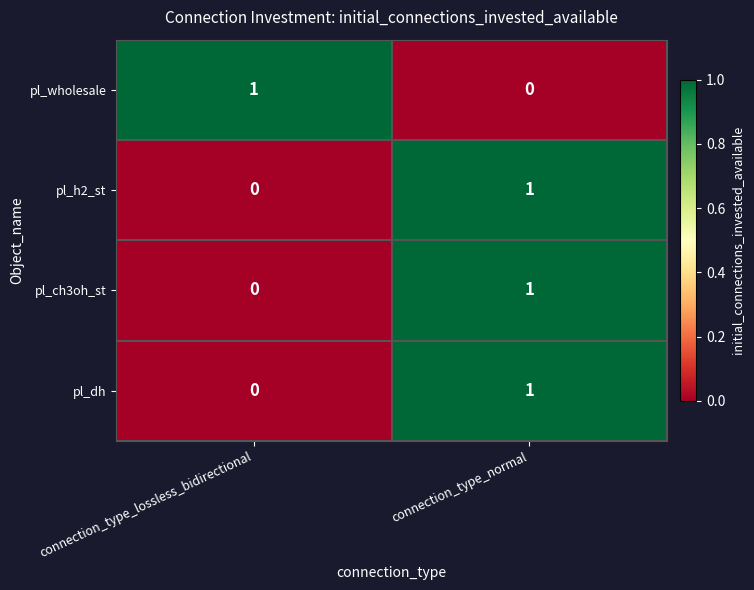

What is the maximum value shown in the chart?

1